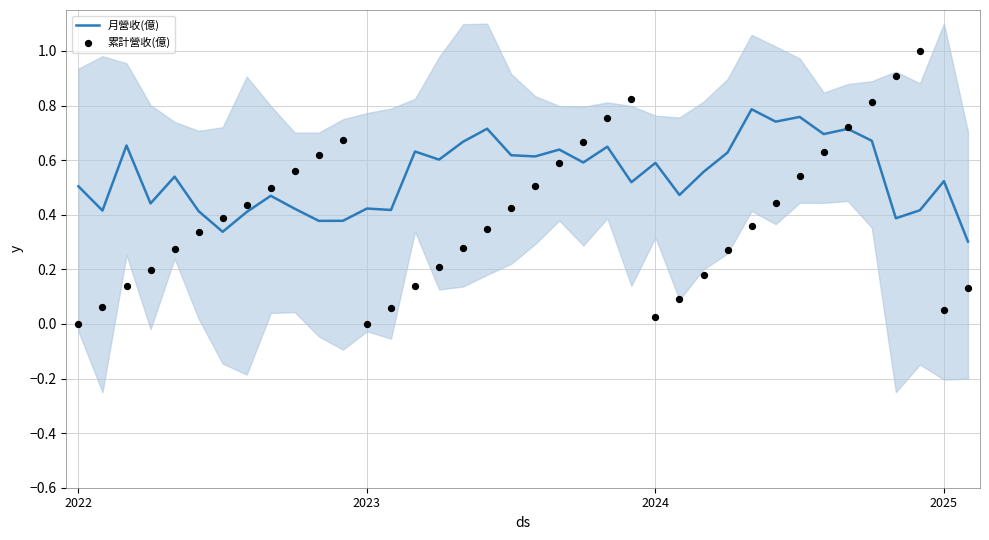

At how many categories does at least one series exceed 0?

38